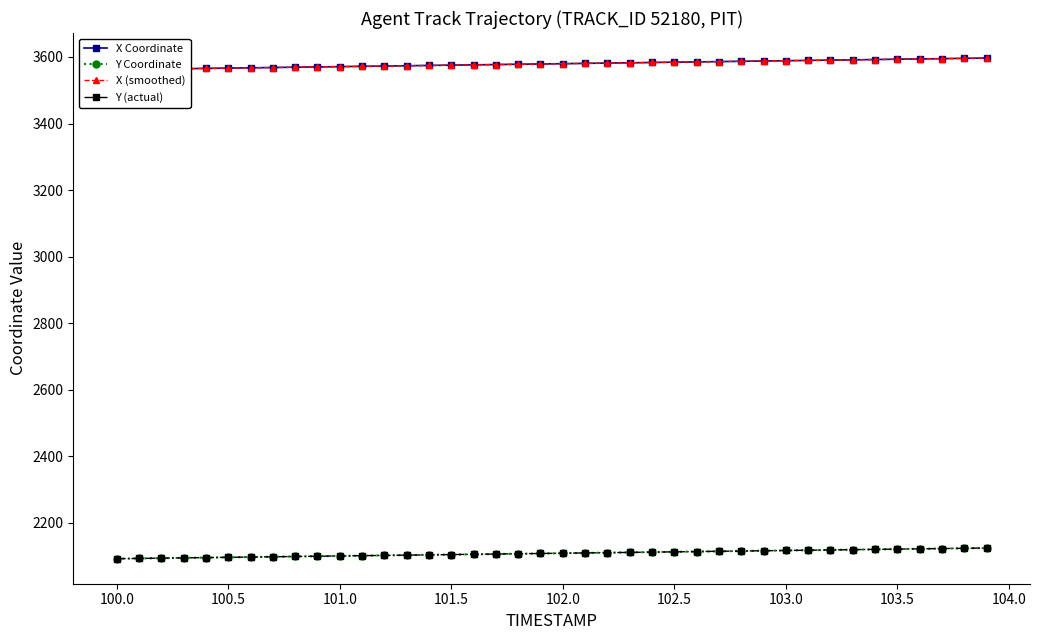

True or false: Y Coordinate and X (smoothed) cross at least once.

False